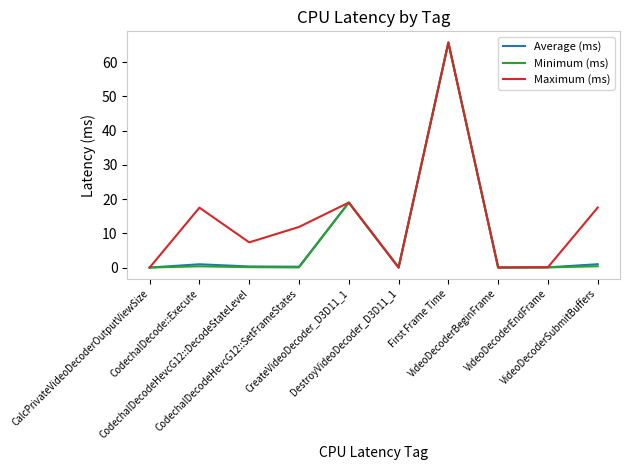

What is the maximum value for Average (ms)?

65.7